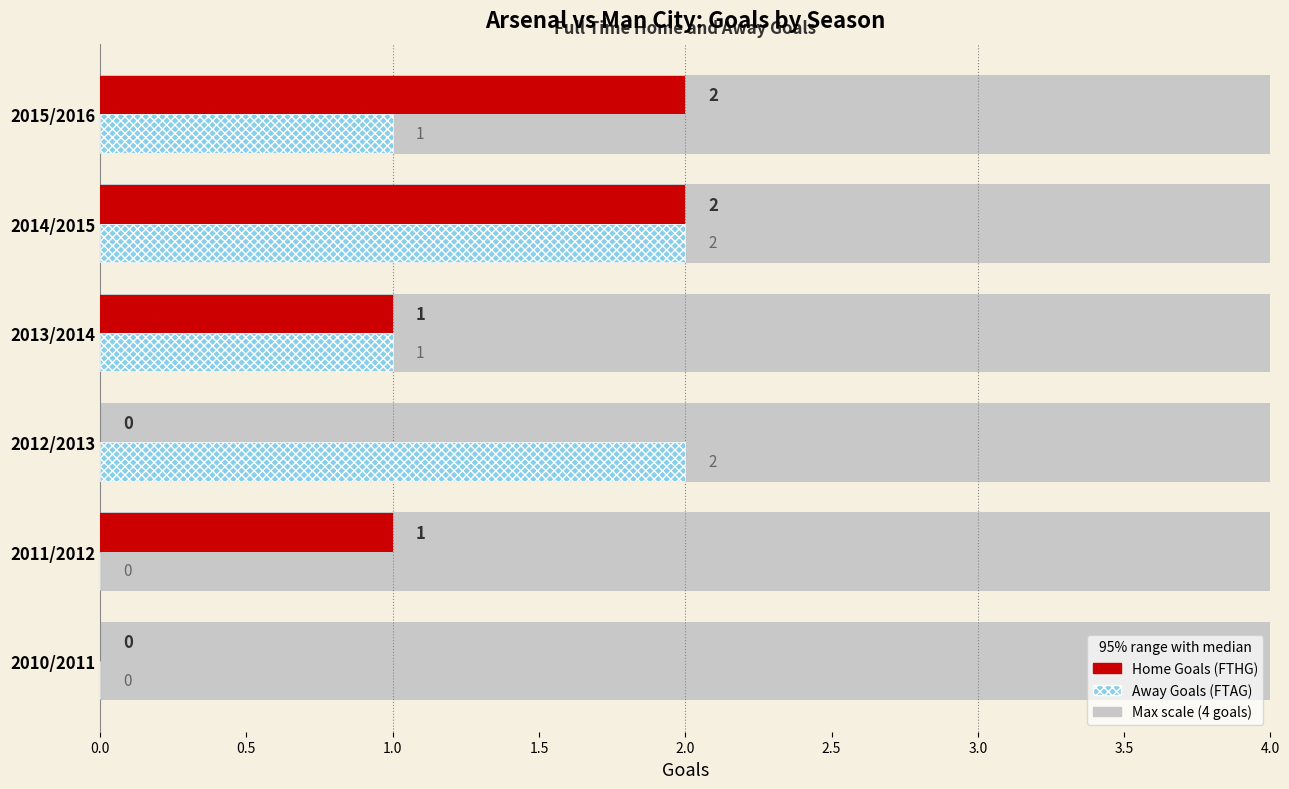

What is the total value across all series at 2012/2013?

2